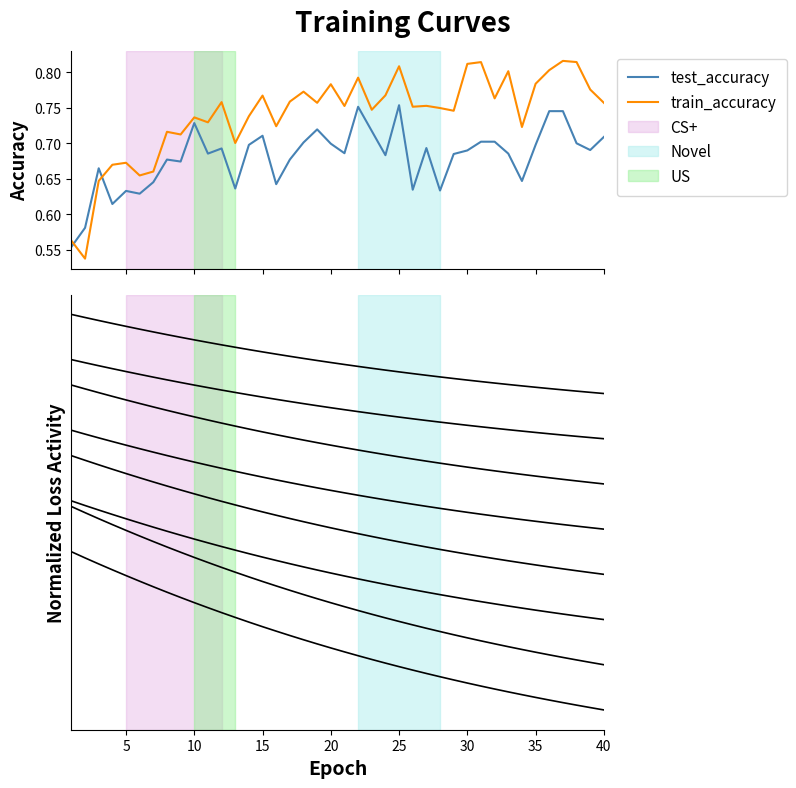

At how many categories does at least one series exceed 0?

40